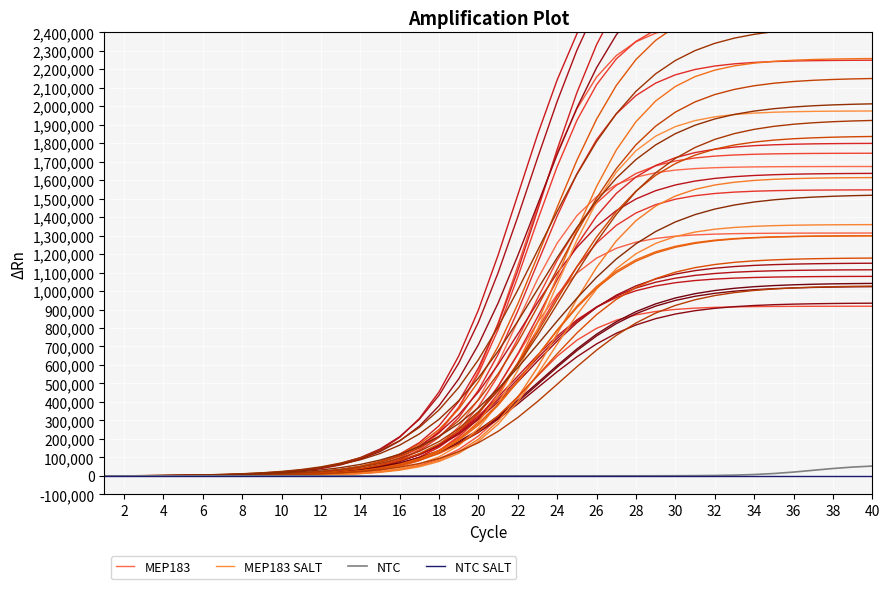

How many positive values does the NTC series have?

39